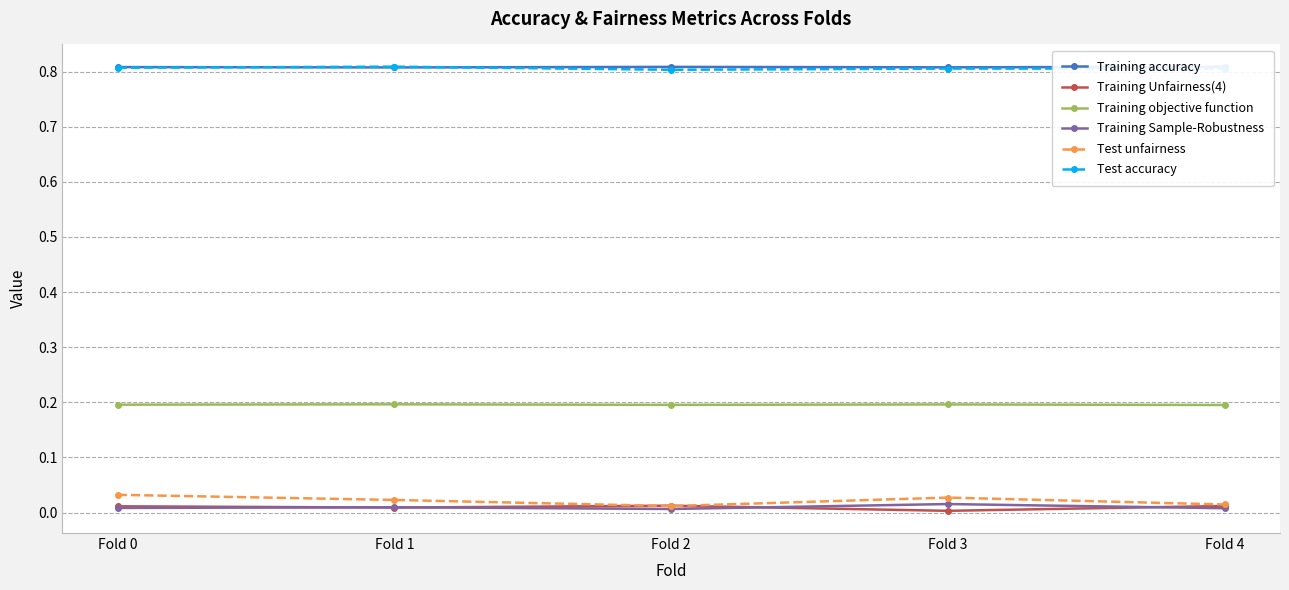

The Test accuracy series shows 0.8 at Fold 2. True or false?

True